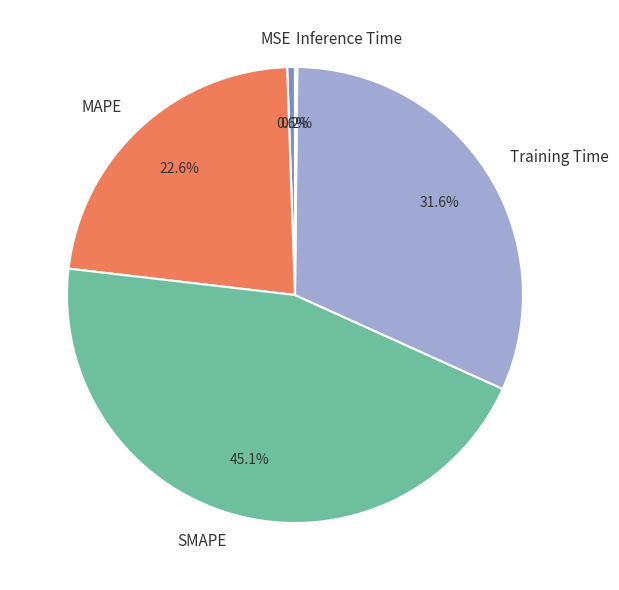

To the nearest percent, what percentage of the pie is SMAPE?

45%